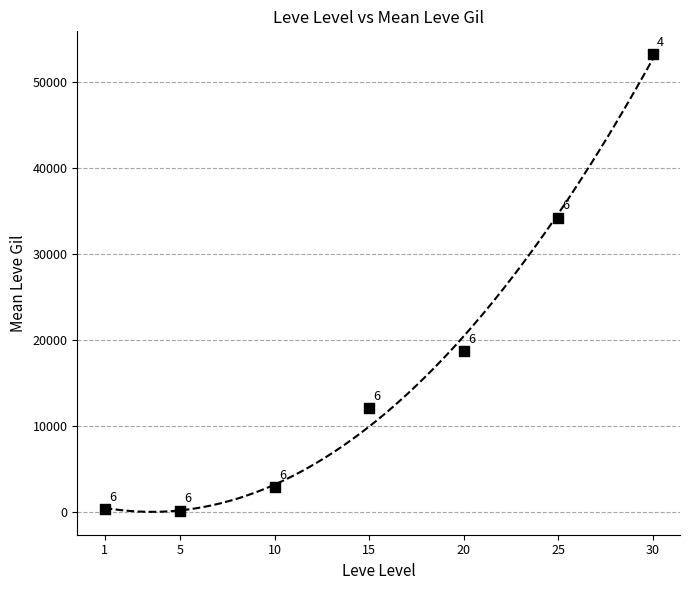

What is the average X value?

15.1